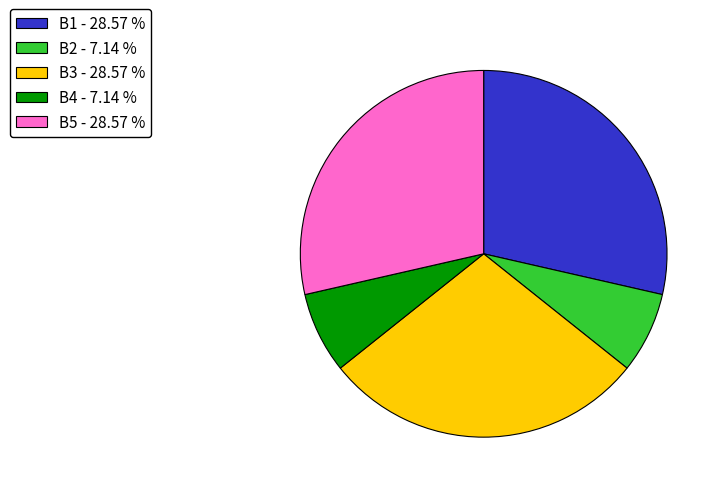

Count the number of slices in the pie.

5